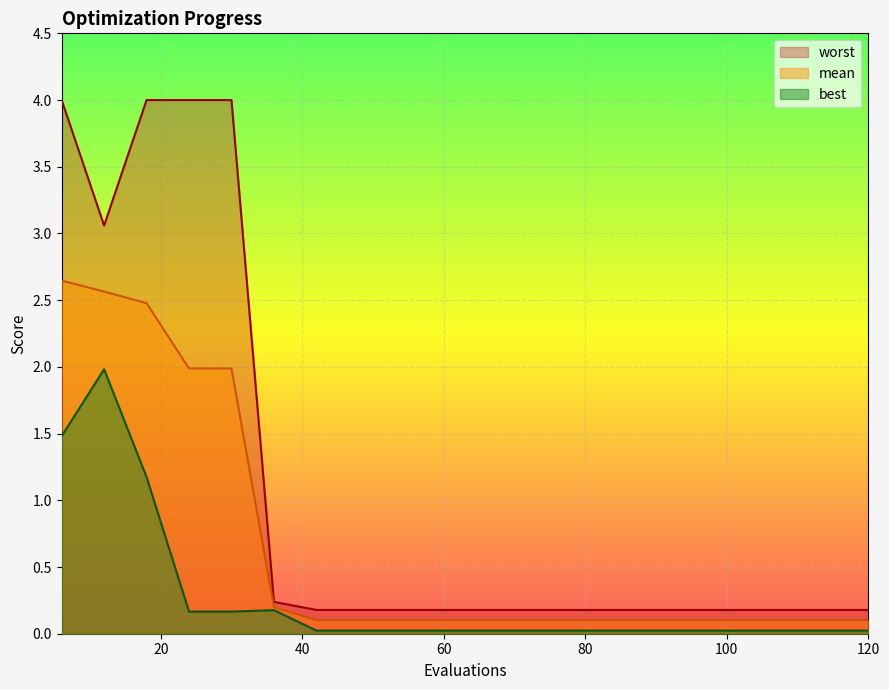

At which label is best closest to 1?

18